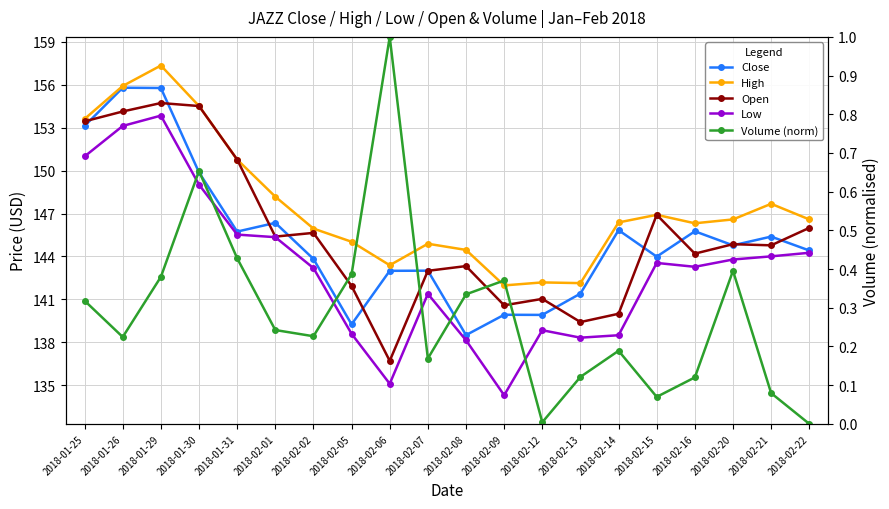

Reading left to right, list all the values displayed in this chart.

Close: 2018-01-25=153.1	2018-01-26=155.8	2018-01-29=155.8	2018-01-30=149.9	2018-01-31=145.7	2018-02-01=146.3	2018-02-02=143.8	2018-02-05=139.3	2018-02-06=143.0	2018-02-07=143.0	2018-02-08=138.5	2018-02-09=139.9	2018-02-12=139.9	2018-02-13=141.4	2018-02-14=145.8	2018-02-15=144.0	2018-02-16=145.8	2018-02-20=144.8	2018-02-21=145.4	2018-02-22=144.4
High: 2018-01-25=153.6	2018-01-26=155.9	2018-01-29=157.3	2018-01-30=154.5	2018-01-31=150.8	2018-02-01=148.2	2018-02-02=145.9	2018-02-05=145.0	2018-02-06=143.4	2018-02-07=144.9	2018-02-08=144.5	2018-02-09=142.0	2018-02-12=142.2	2018-02-13=142.1	2018-02-14=146.4	2018-02-15=146.9	2018-02-16=146.3	2018-02-20=146.6	2018-02-21=147.7	2018-02-22=146.6
Open: 2018-01-25=153.4	2018-01-26=154.1	2018-01-29=154.7	2018-01-30=154.5	2018-01-31=150.8	2018-02-01=145.4	2018-02-02=145.7	2018-02-05=141.9	2018-02-06=136.7	2018-02-07=143.0	2018-02-08=143.3	2018-02-09=140.6	2018-02-12=141.0	2018-02-13=139.4	2018-02-14=140.0	2018-02-15=146.9	2018-02-16=144.2	2018-02-20=144.9	2018-02-21=144.8	2018-02-22=146.0
Low: 2018-01-25=151.0	2018-01-26=153.1	2018-01-29=153.8	2018-01-30=149.0	2018-01-31=145.5	2018-02-01=145.3	2018-02-02=143.2	2018-02-05=138.6	2018-02-06=135.1	2018-02-07=141.4	2018-02-08=138.2	2018-02-09=134.3	2018-02-12=138.8	2018-02-13=138.3	2018-02-14=138.5	2018-02-15=143.6	2018-02-16=143.3	2018-02-20=143.8	2018-02-21=144.0	2018-02-22=144.3
Volume (norm): 2018-01-25=0.3	2018-01-26=0.2	2018-01-29=0.4	2018-01-30=0.7	2018-01-31=0.4	2018-02-01=0.2	2018-02-02=0.2	2018-02-05=0.4	2018-02-06=1.0	2018-02-07=0.2	2018-02-08=0.3	2018-02-09=0.4	2018-02-12=0.0	2018-02-13=0.1	2018-02-14=0.2	2018-02-15=0.1	2018-02-16=0.1	2018-02-20=0.4	2018-02-21=0.1	2018-02-22=0.0